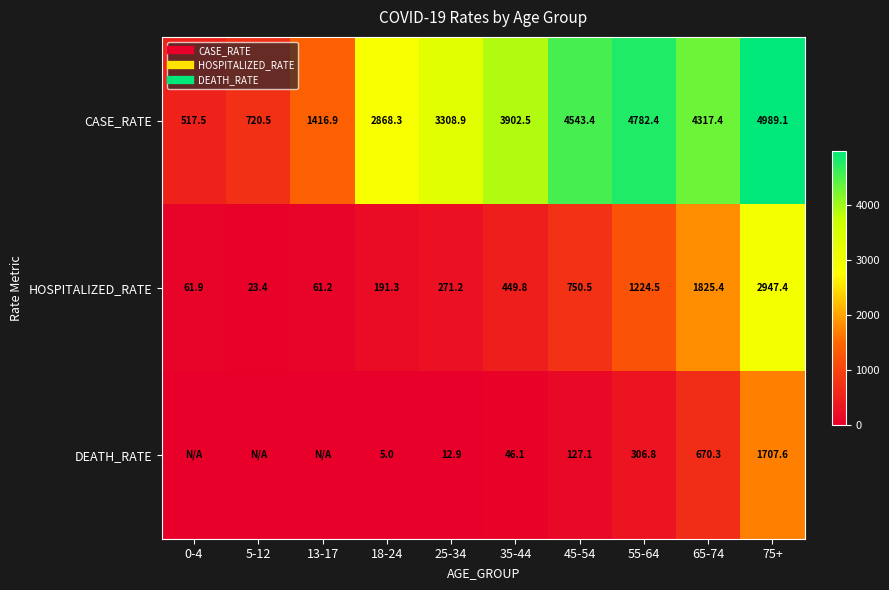

Count the number of data series in this chart.

3